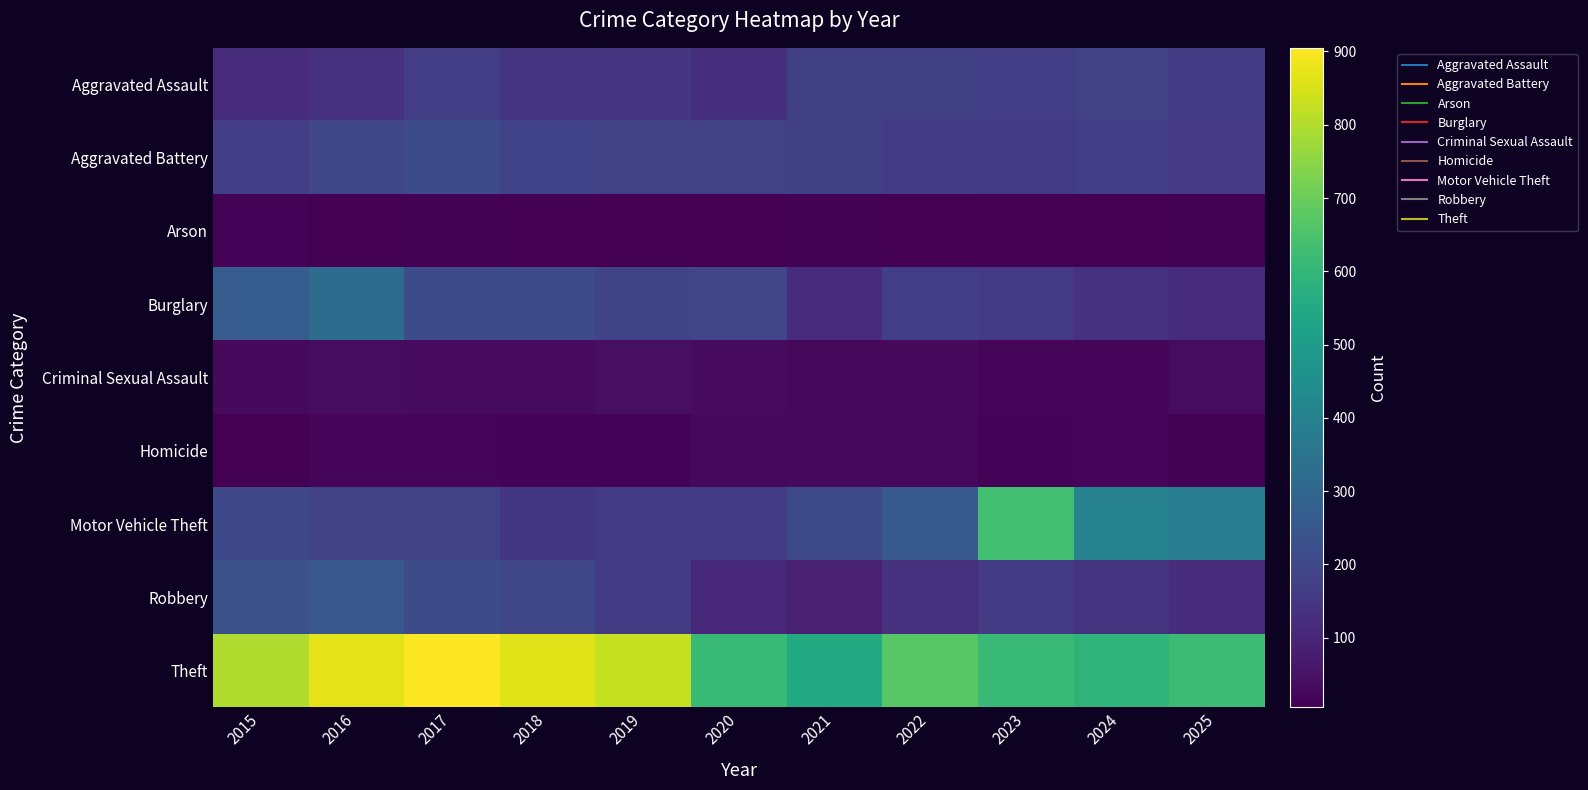

Reading left to right, extract all data points from this chart.

Aggravated Assault: 2015=120	2016=134	2017=169	2018=140	2019=147	2020=130	2021=177	2022=176	2023=168	2024=182	2025=162
Aggravated Battery: 2015=167	2016=197	2017=214	2018=186	2019=182	2020=182	2021=176	2022=163	2023=157	2024=173	2025=153
Arson: 2015=14	2016=8	2017=9	2018=5	2019=7	2020=8	2021=11	2022=8	2023=6	2024=6	2025=11
Burglary: 2015=268	2016=319	2017=209	2018=213	2019=190	2020=194	2021=117	2022=171	2023=157	2024=132	2025=119
Criminal Sexual Assault: 2015=27	2016=35	2017=31	2018=31	2019=43	2020=33	2021=24	2022=29	2023=22	2024=18	2025=34
Homicide: 2015=6	2016=16	2017=22	2018=15	2019=13	2020=23	2021=27	2022=26	2023=14	2024=21	2025=9
Motor Vehicle Theft: 2015=201	2016=181	2017=180	2018=151	2019=164	2020=161	2021=202	2022=255	2023=634	2024=404	2025=383
Robbery: 2015=229	2016=249	2017=212	2018=196	2019=163	2020=110	2021=87	2022=132	2023=163	2024=142	2025=121
Theft: 2015=799	2016=869	2017=905	2018=861	2019=826	2020=616	2021=556	2022=670	2023=615	2024=591	2025=623